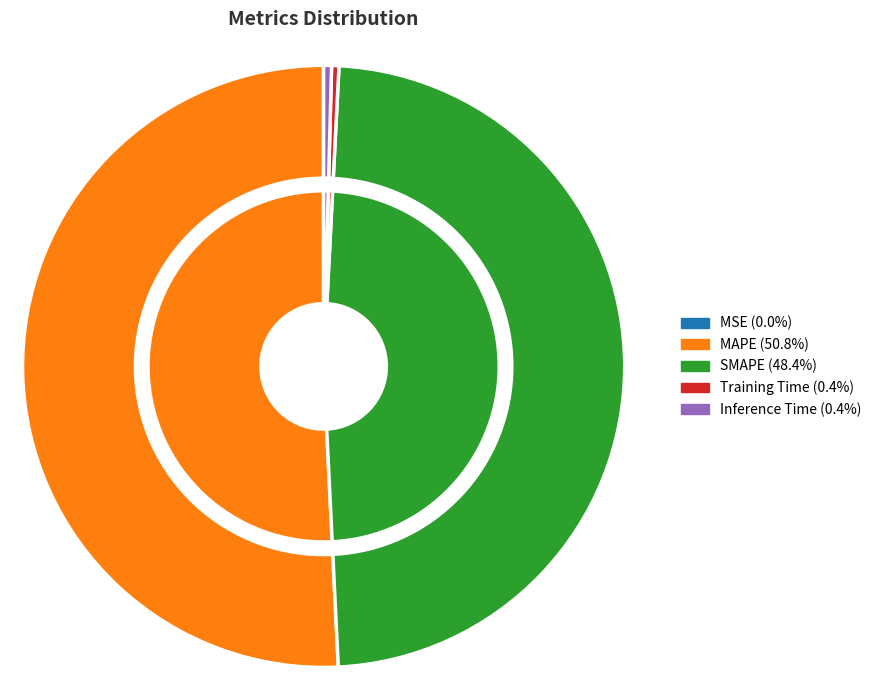

To the nearest percent, what percentage of the pie is MAPE?

51%